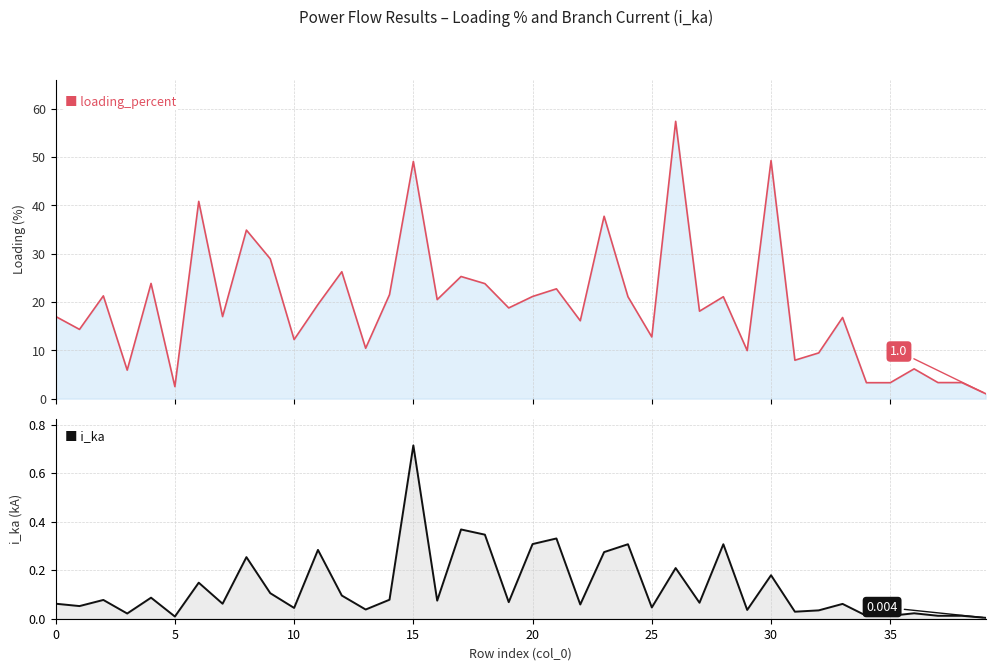

What is the total value across all series at 38?

3.3